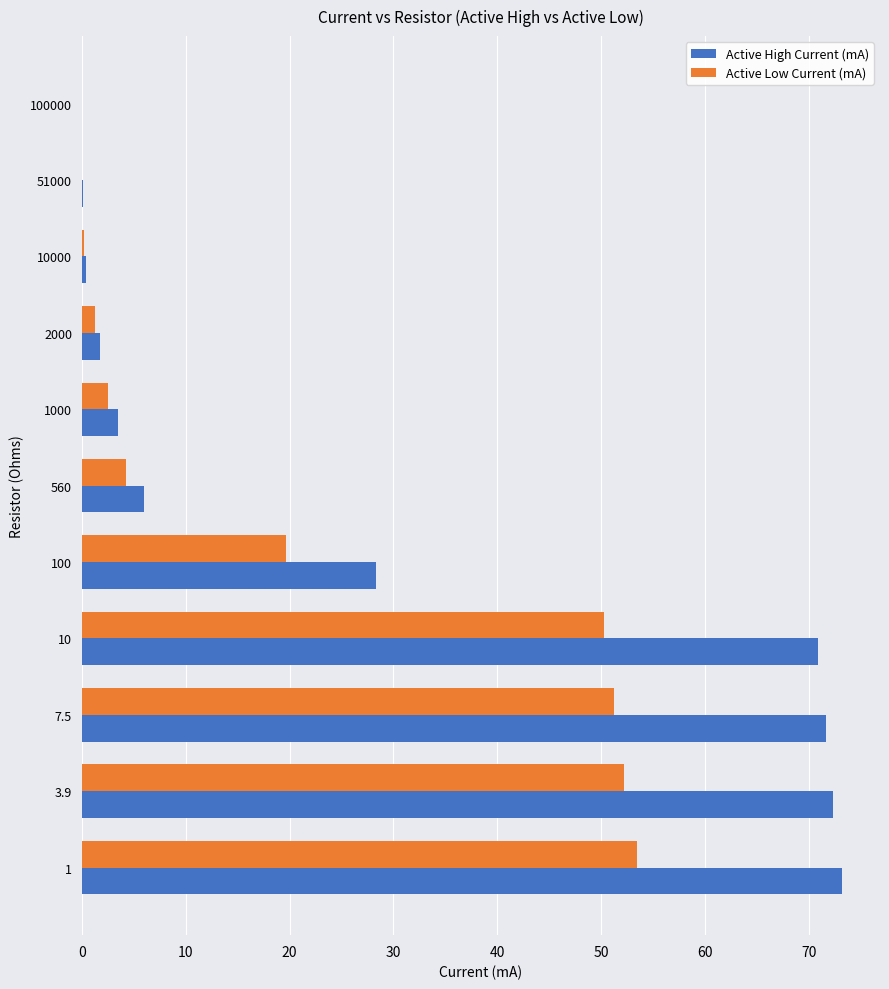

The Active High Current (mA) series shows 0.1 at 51000. True or false?

True